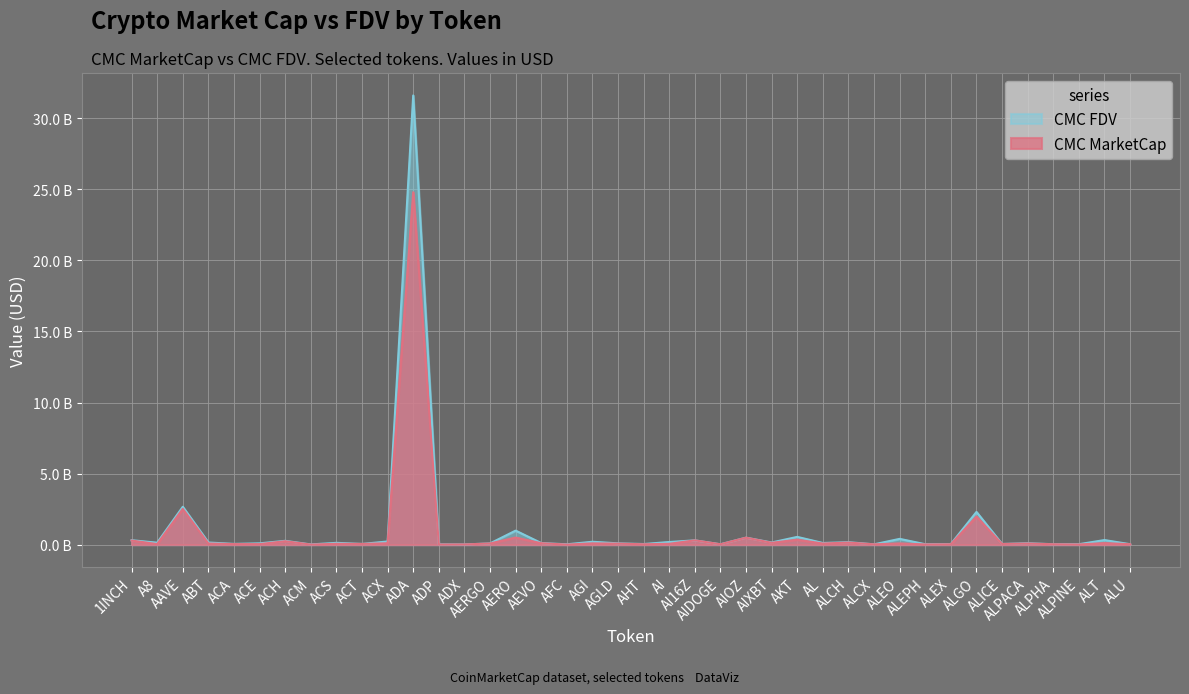

True or false: CMC_MarketCap has a value of 0.0 at AERGO.

False